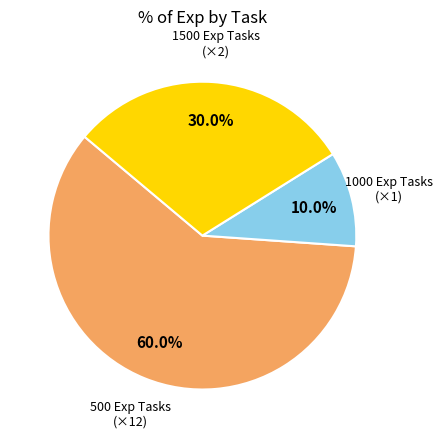

Combined, do 500 Exp Tasks (×12) and 1000 Exp Tasks (×1) account for over 50%?

Yes